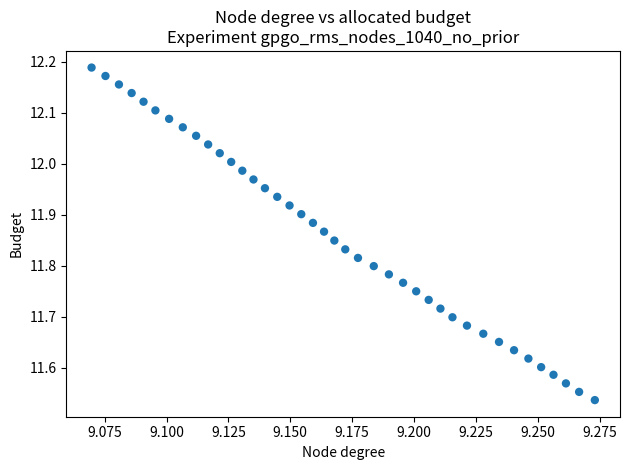

What is the range of Y values (max minus min)?

0.7